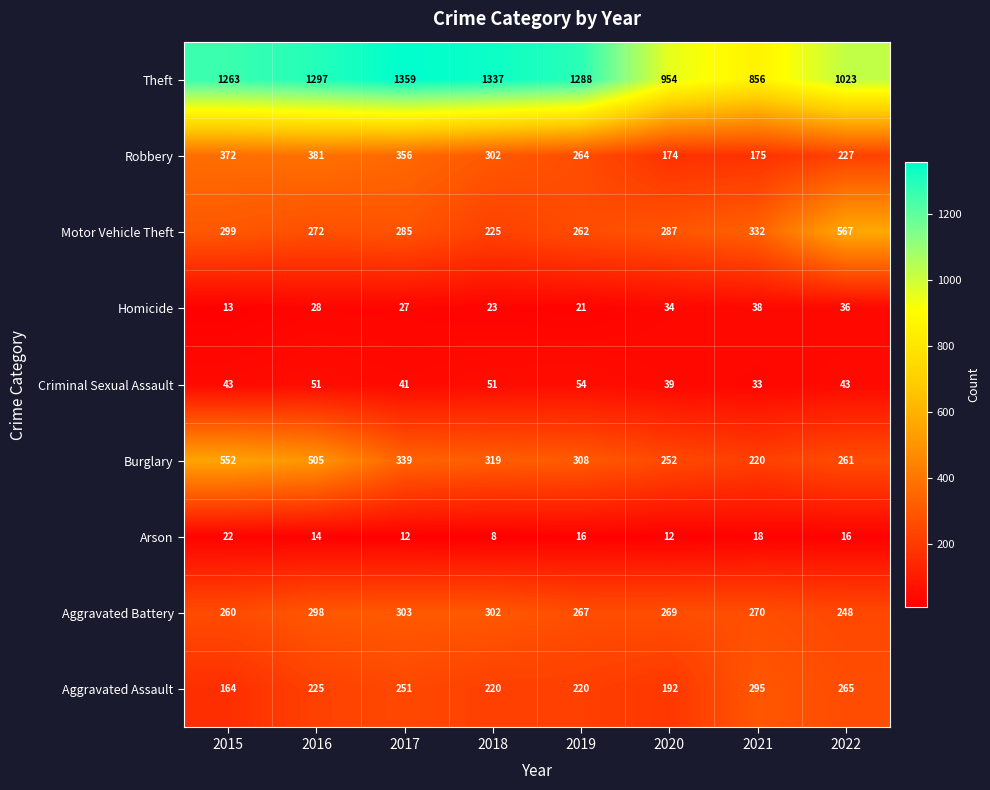

True or false: Robbery has a value of 264 at 2019.

True